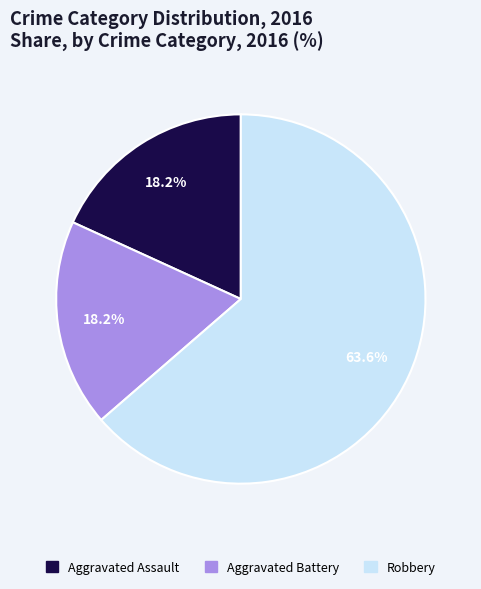

How many segments does this pie chart have?

3